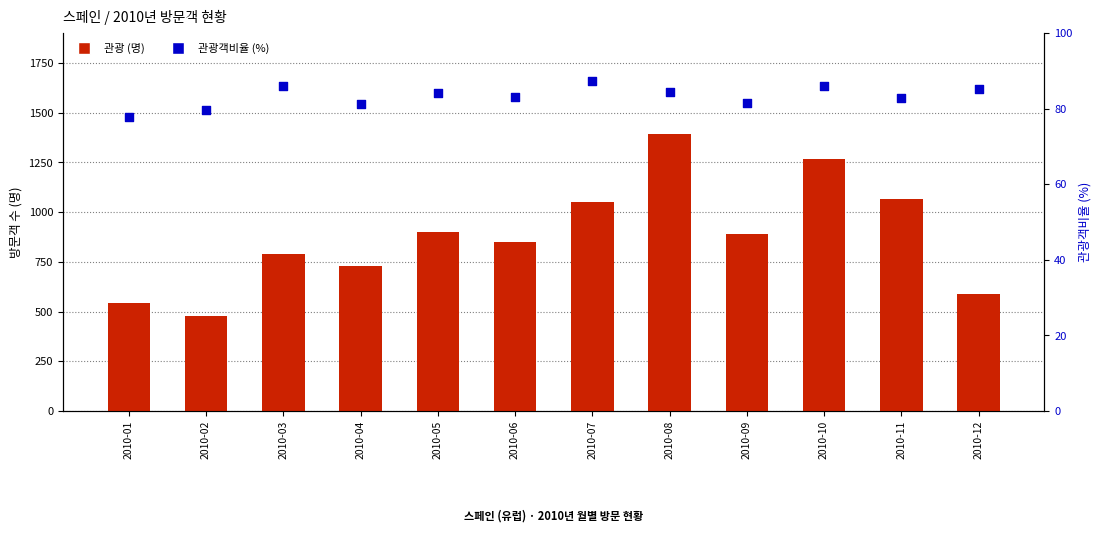

Which series reaches the minimum Y coordinate?

관광객비율(%)